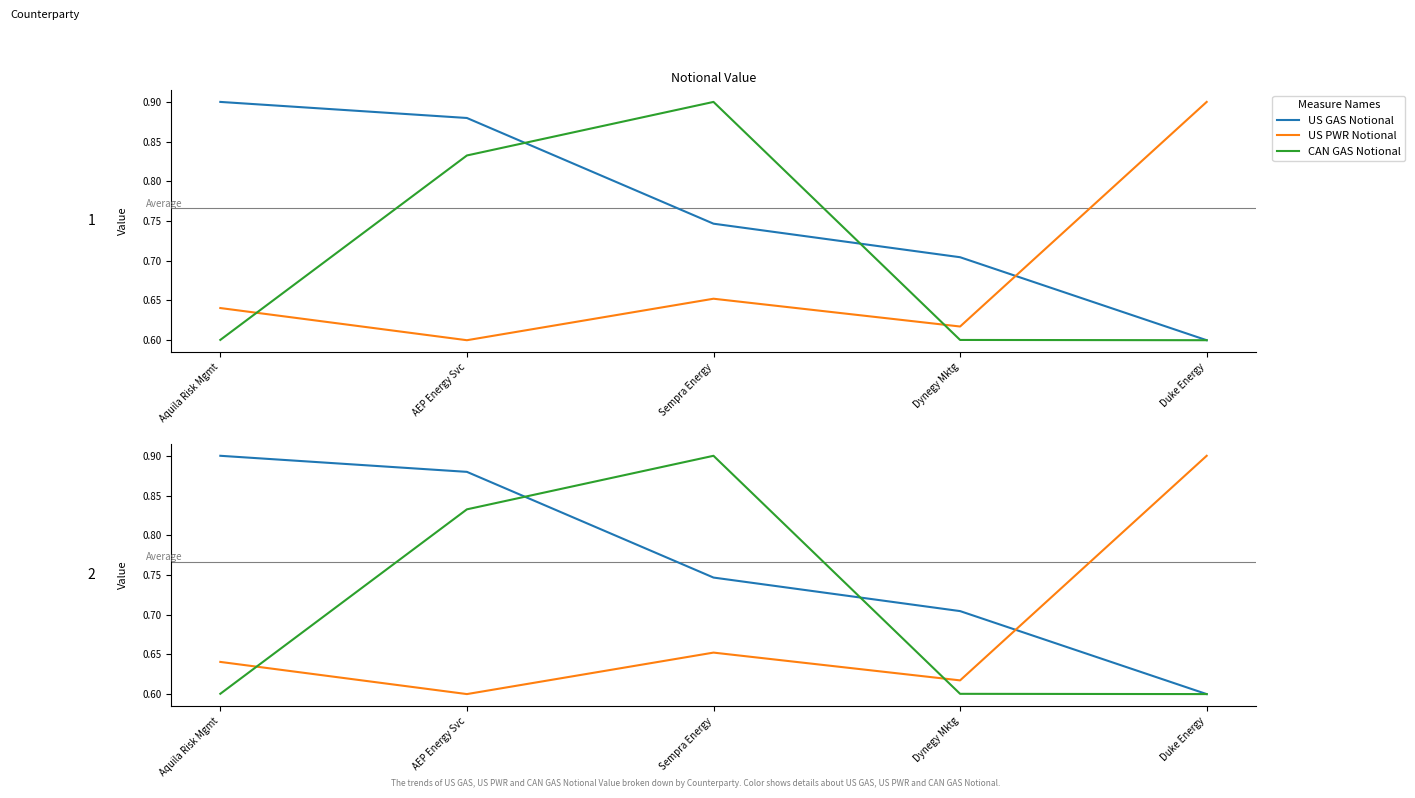

What is the label of the 2nd point from the left?

AEP Energy Svc